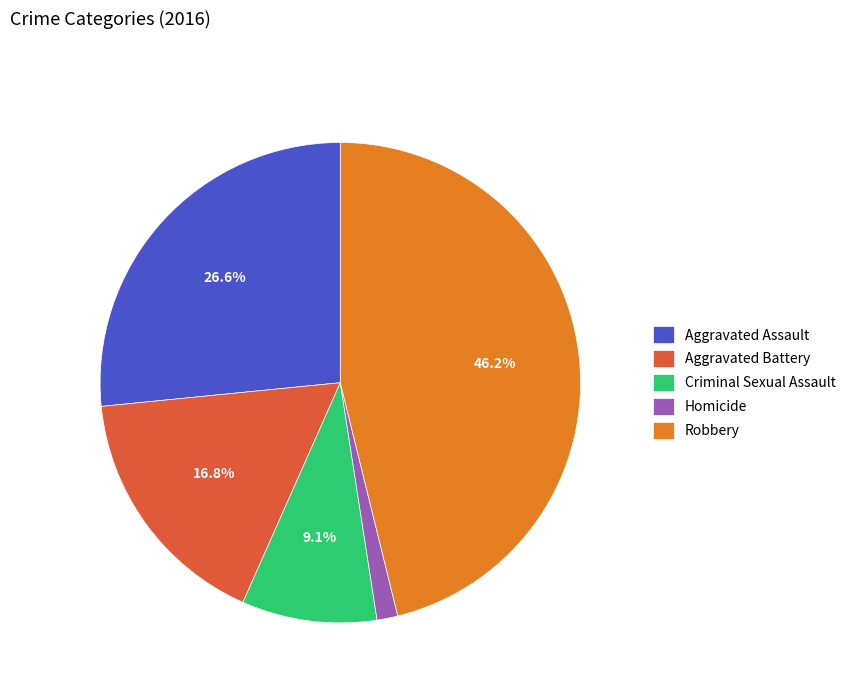

Rank the categories by value from highest to lowest.

Robbery, Aggravated Assault, Aggravated Battery, Criminal Sexual Assault, Homicide